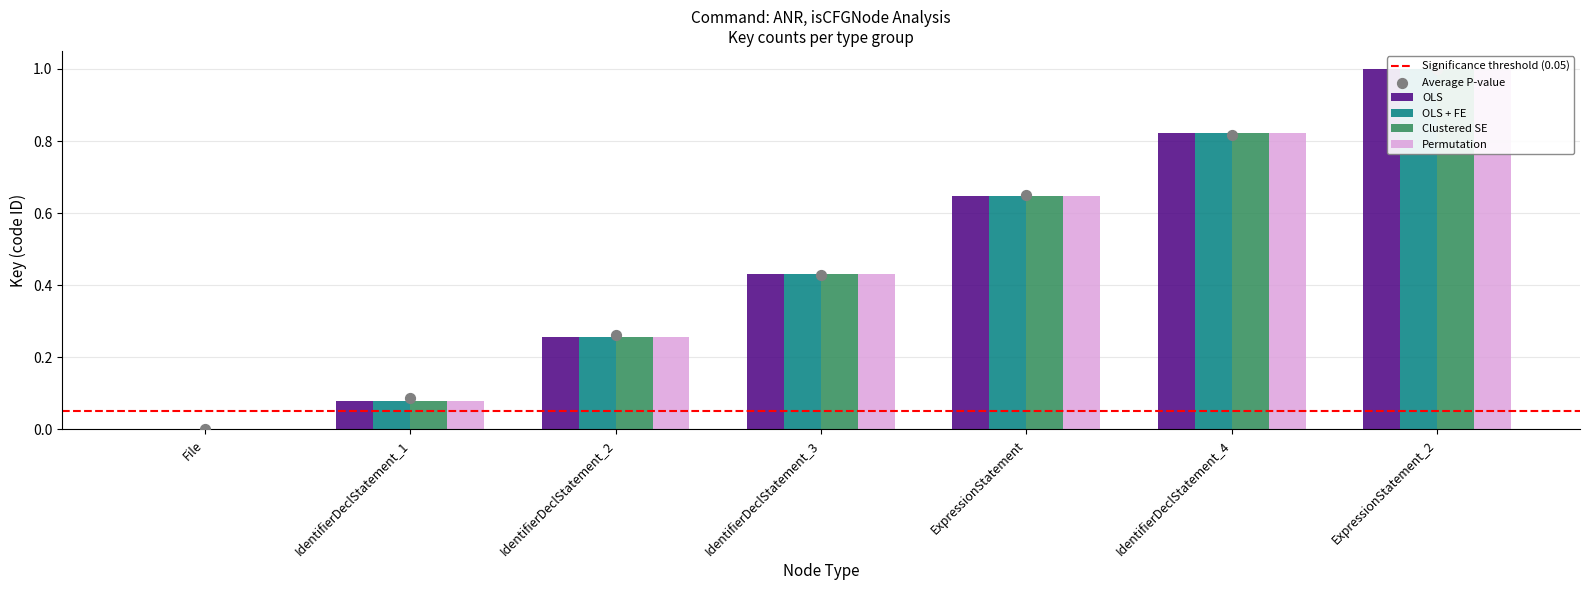

At which category is the sum across all series the highest?

ExpressionStatement_2